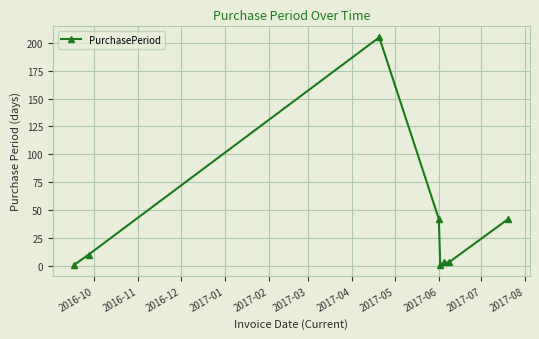

How many lines are shown in the chart?

1